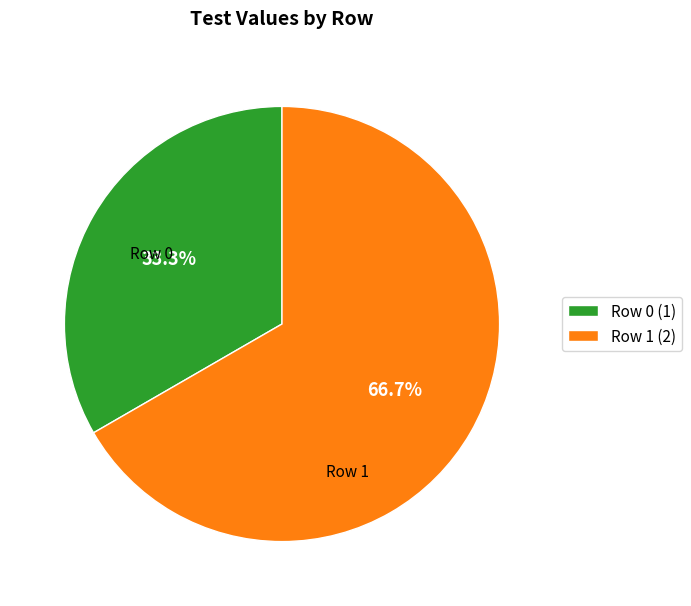

What is the ratio of the value at Row 0 to the value at Row 1?

0.5